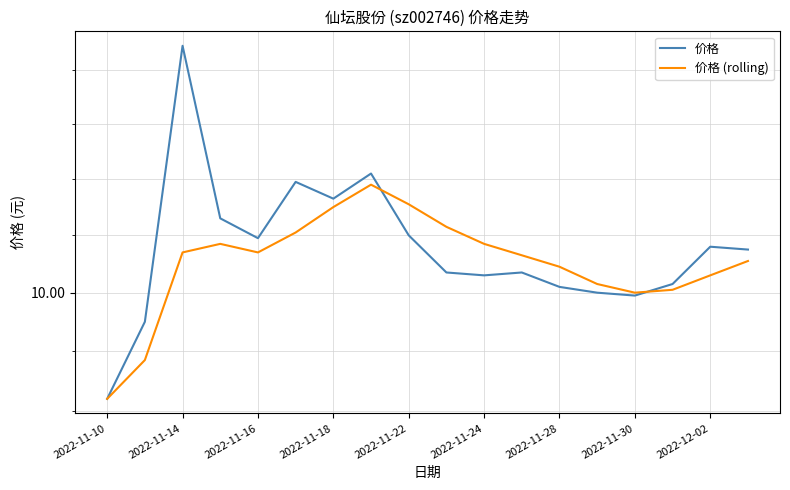

Does the chart have visible grid lines?

Yes